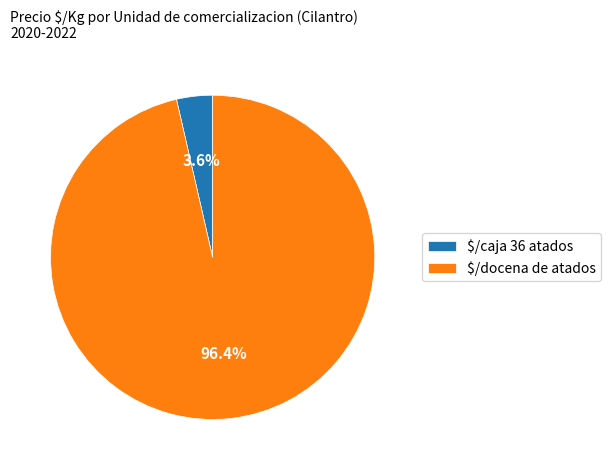

How much of the chart is everything except $/docena de atados?

3.6%